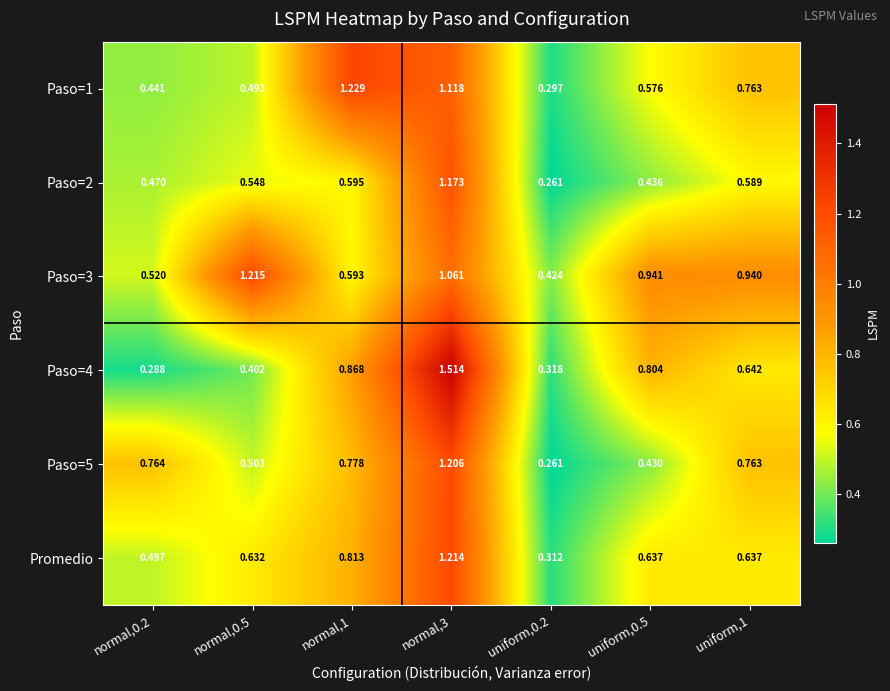

Is the value of Paso=1 at uniform,0.5 greater than the value of Promedio at normal,0.5?

No